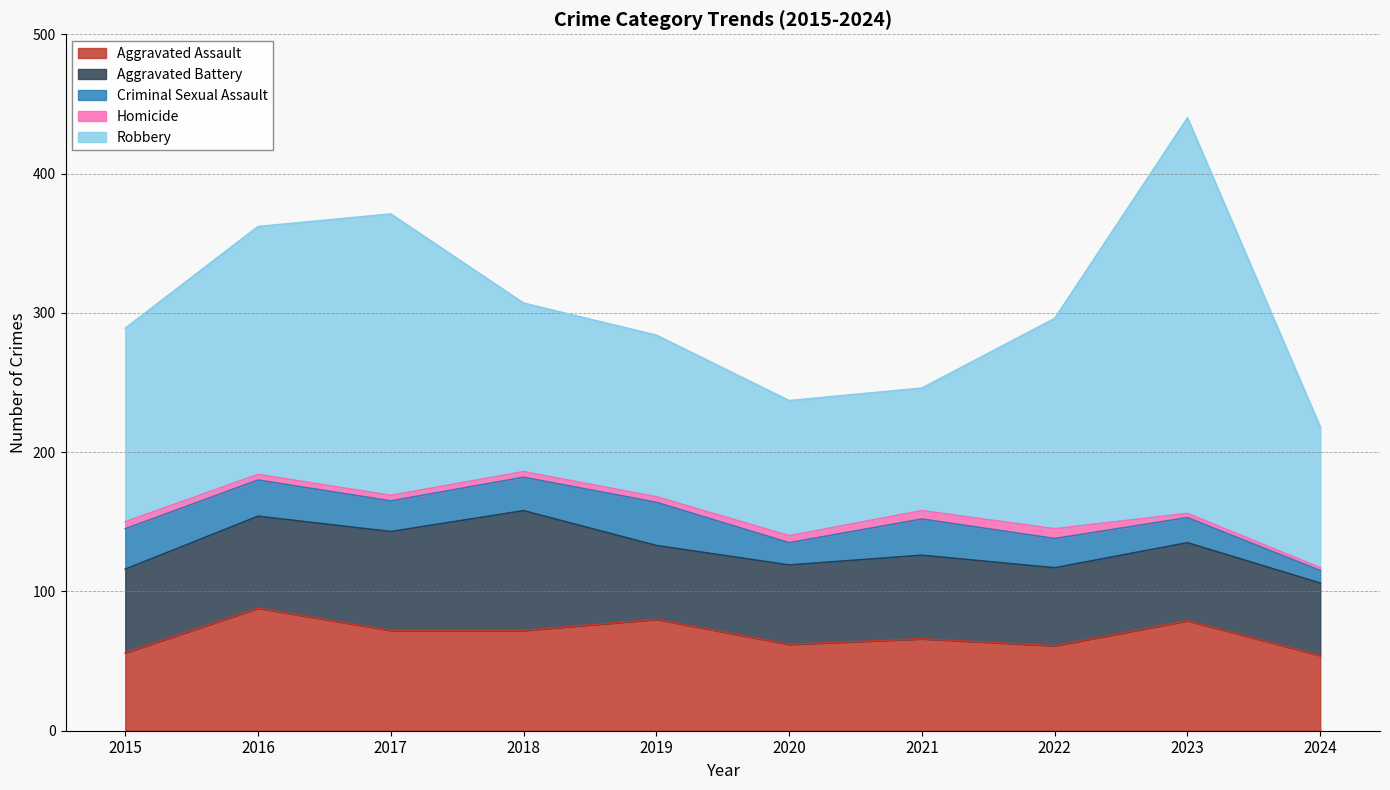

The Aggravated Battery series shows 53 at 2019. True or false?

True